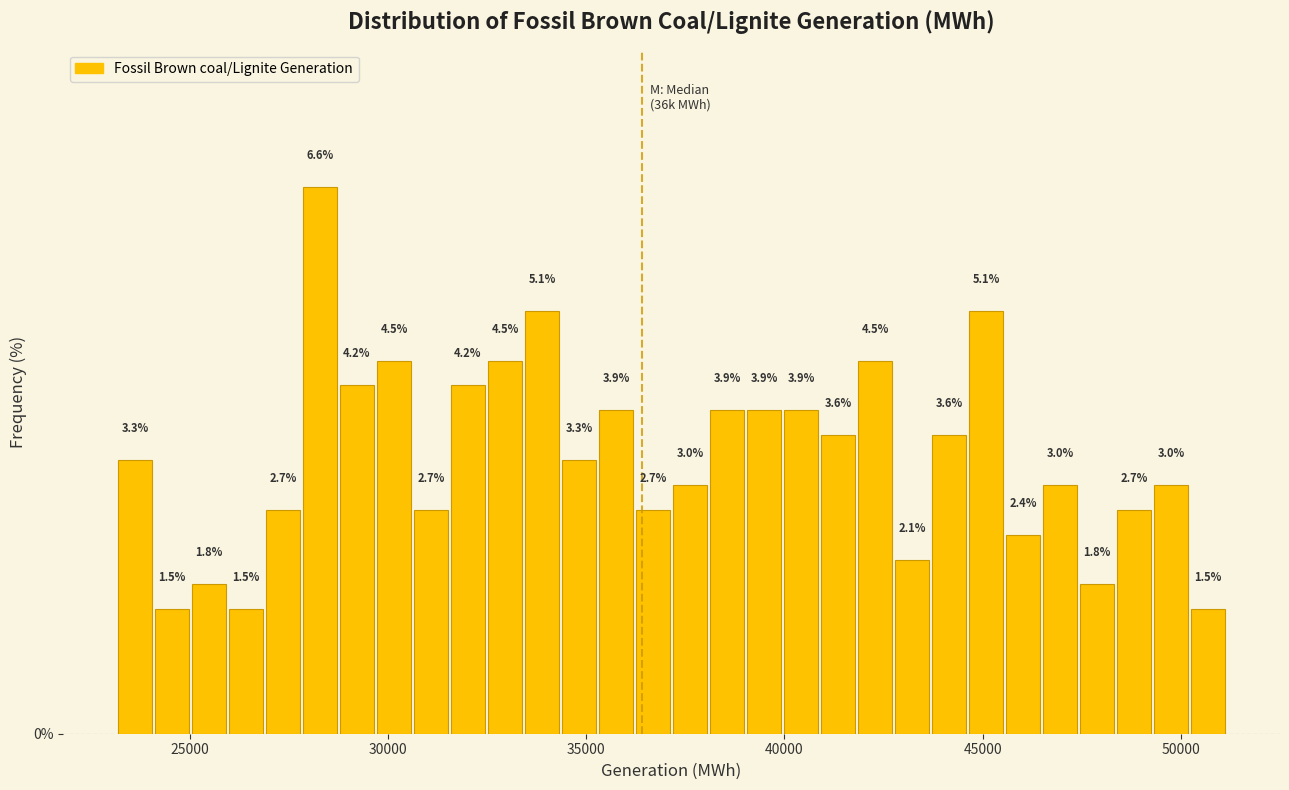

Around what value on the x-axis is the tallest bar? Give the approximate position of its centre, as read against the axis.

28500